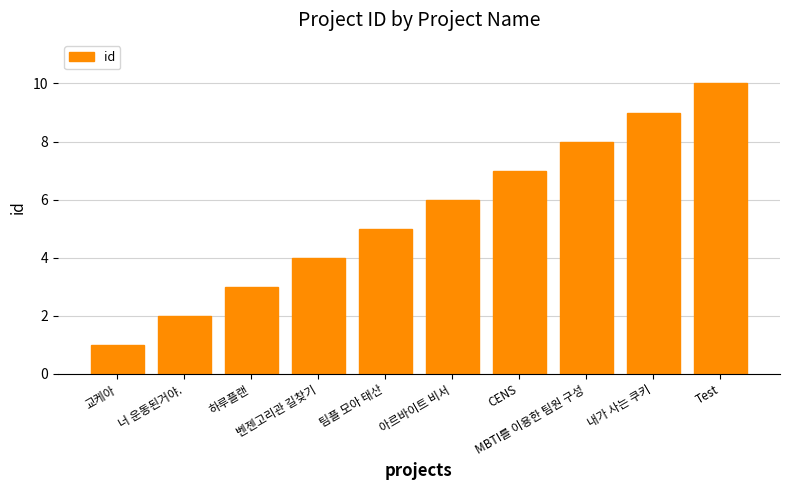

List the labels in order of value, smallest first.

교케아, 너 운동된거야., 하루플랜, 벤젠고리관 길찾기, 팀플 모아 태산, 아르바이트 비서, CENS, MBTI를 이용한 팀원 구성, 내가 사는 쿠키, Test